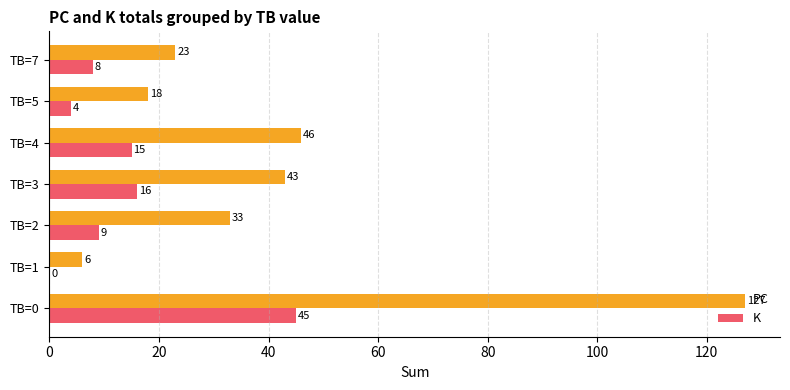

True or false: PC has a value of 17 at TB=3.

False